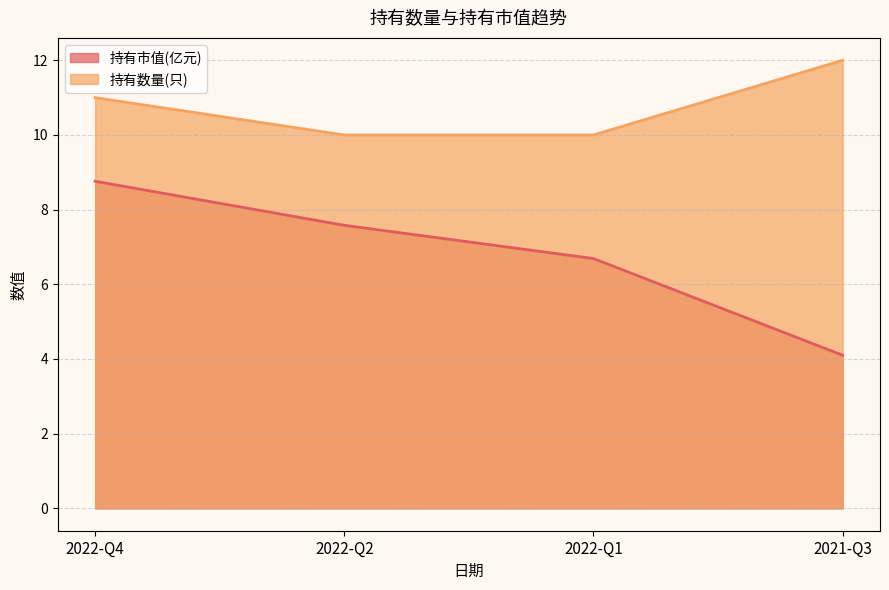

Reading left to right, extract all data points from this chart.

持有市值(亿元): 8.8	7.6	6.7	4.1
持有数量(只): 11.0	10.0	10.0	12.0